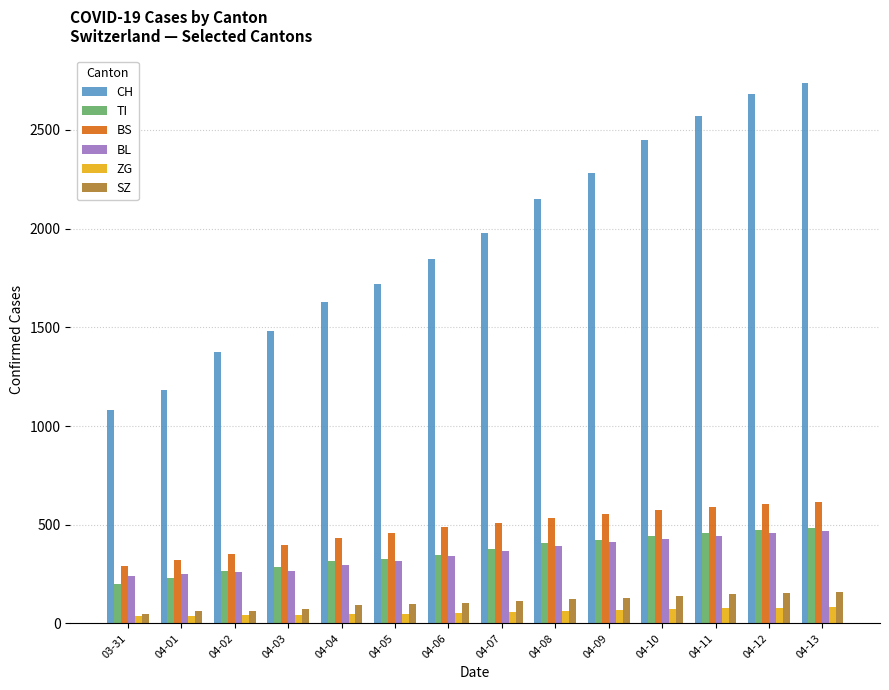

What is the average value of the BS series?

480